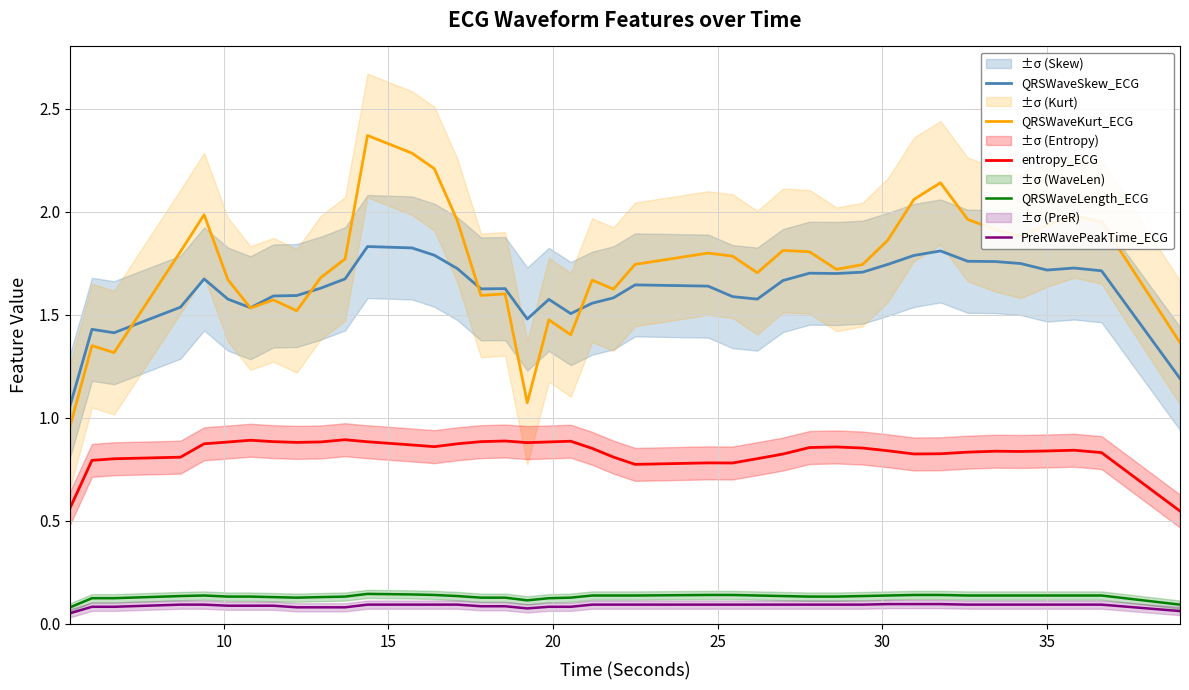

What is the minimum value for QRSWaveLength_ECG?

0.1